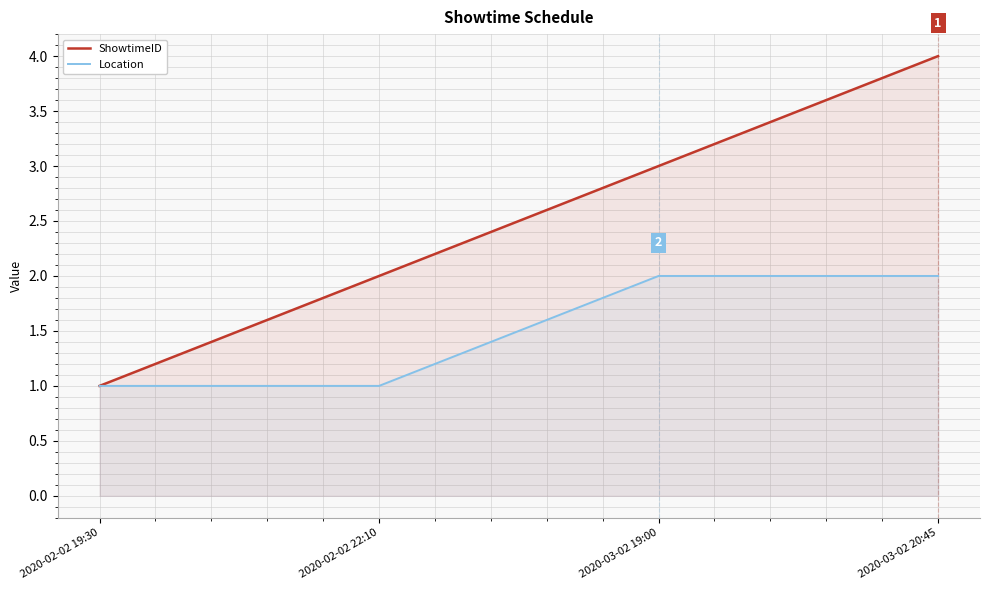

Which category has the lowest value in the Location series?

2020-02-02 19:30